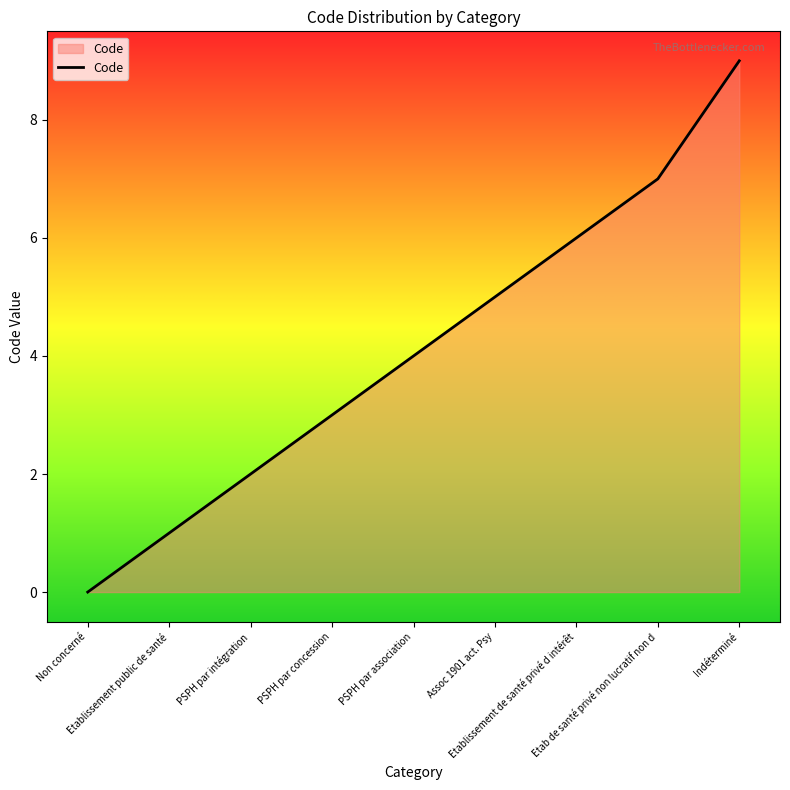

True or false: the data has more than 2 interior local peaks.

False